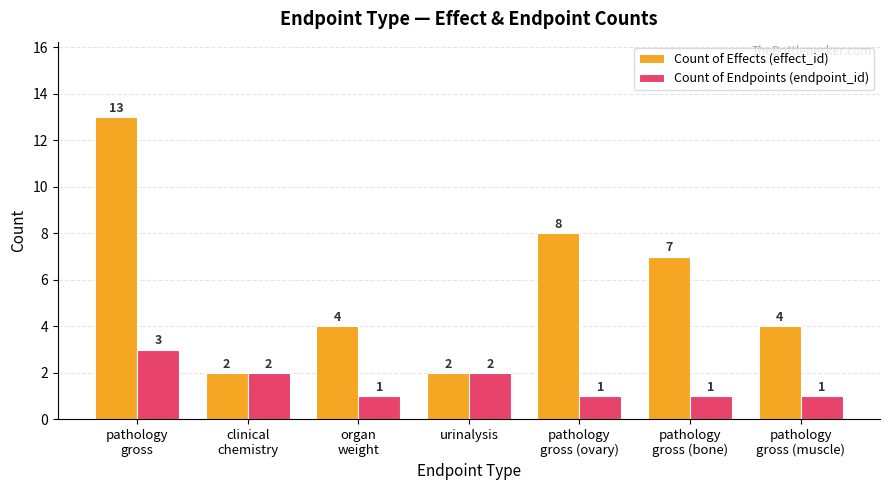

True or false: Count of Effects (effect_id) has a value of 1 at urinalysis.

False